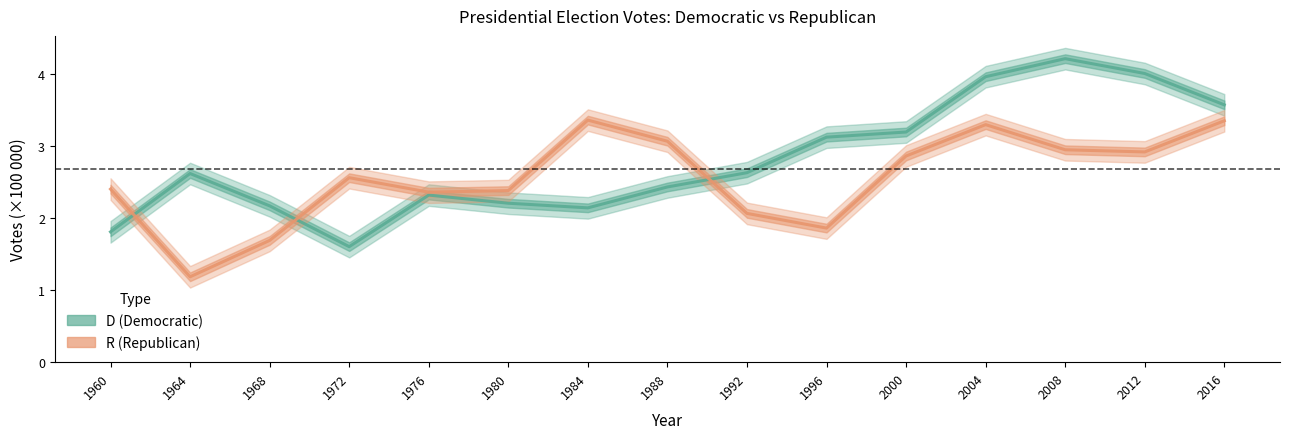

Is the value of R at 1968 greater than the value of D at 1984?

No